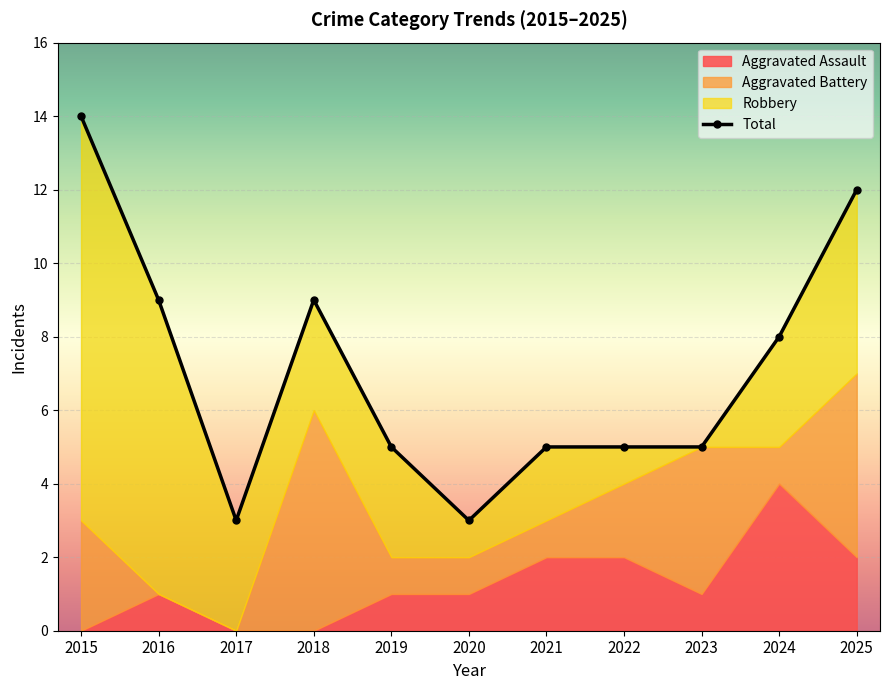

True or false: the data shows 5 at 2023.

True